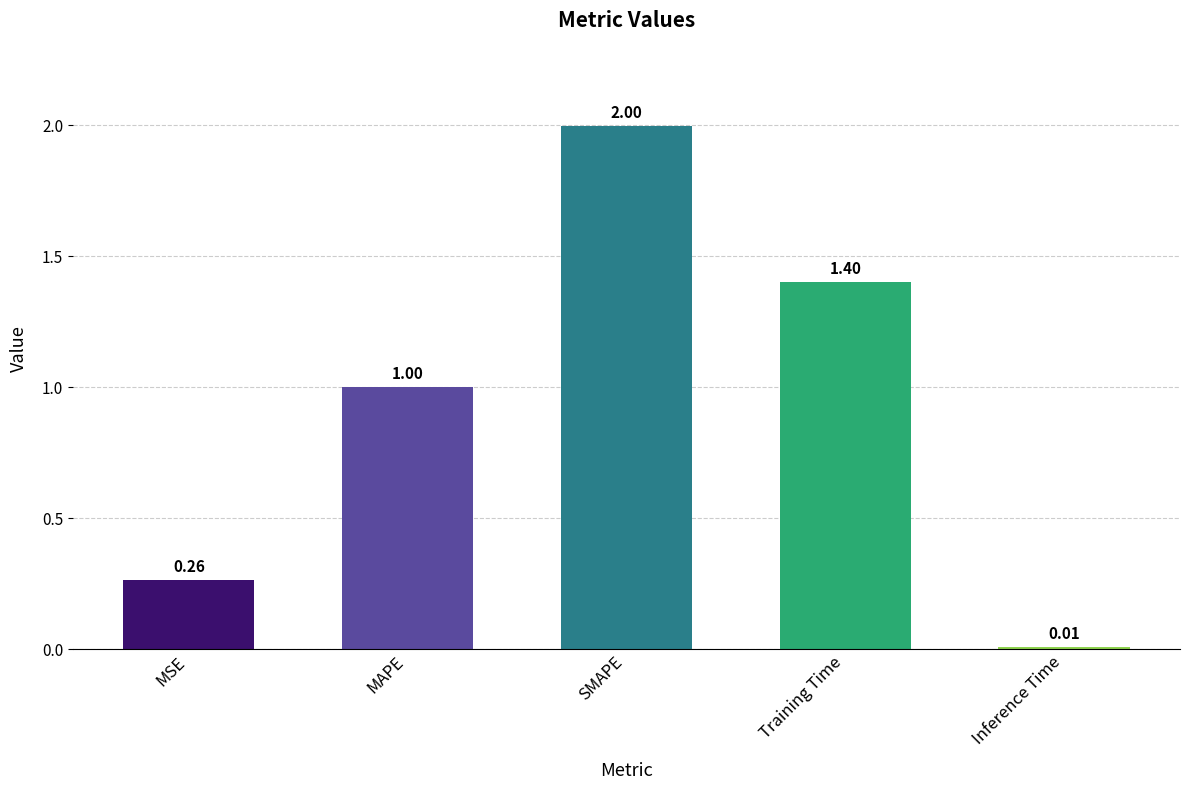

What is the ratio of the value at SMAPE to the value at Training Time?

1.4